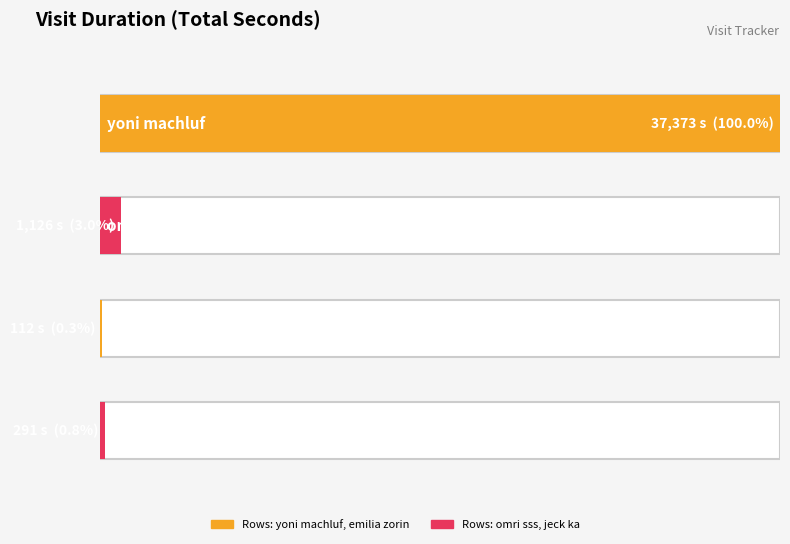

Count the number of categories in the chart.

4